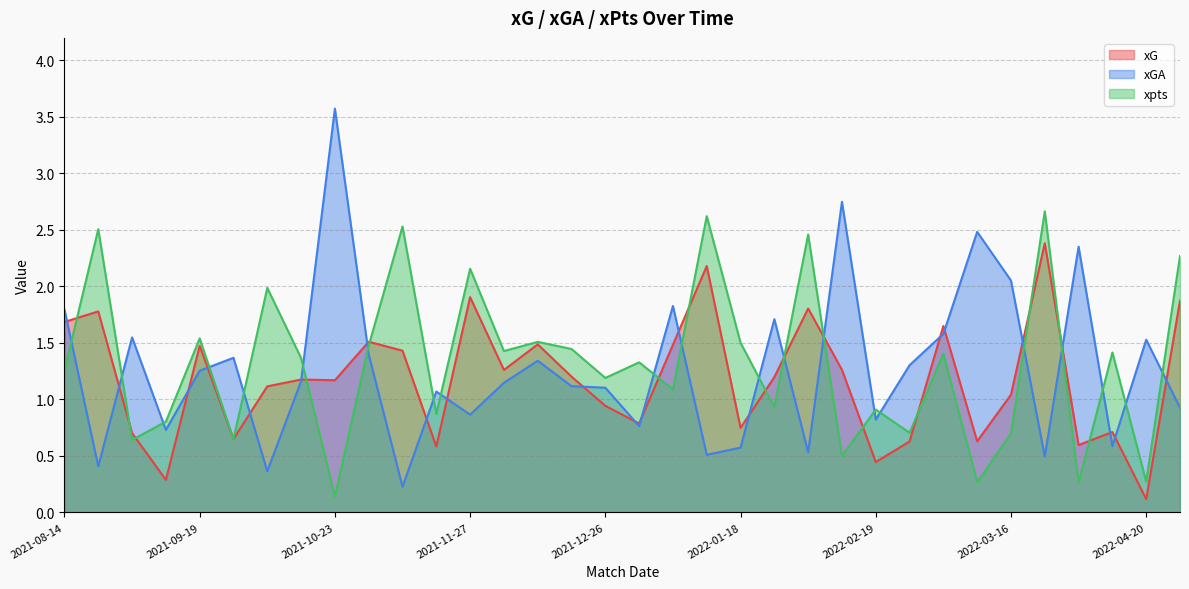

True or false: xG has more than 0 interior local peaks.

True